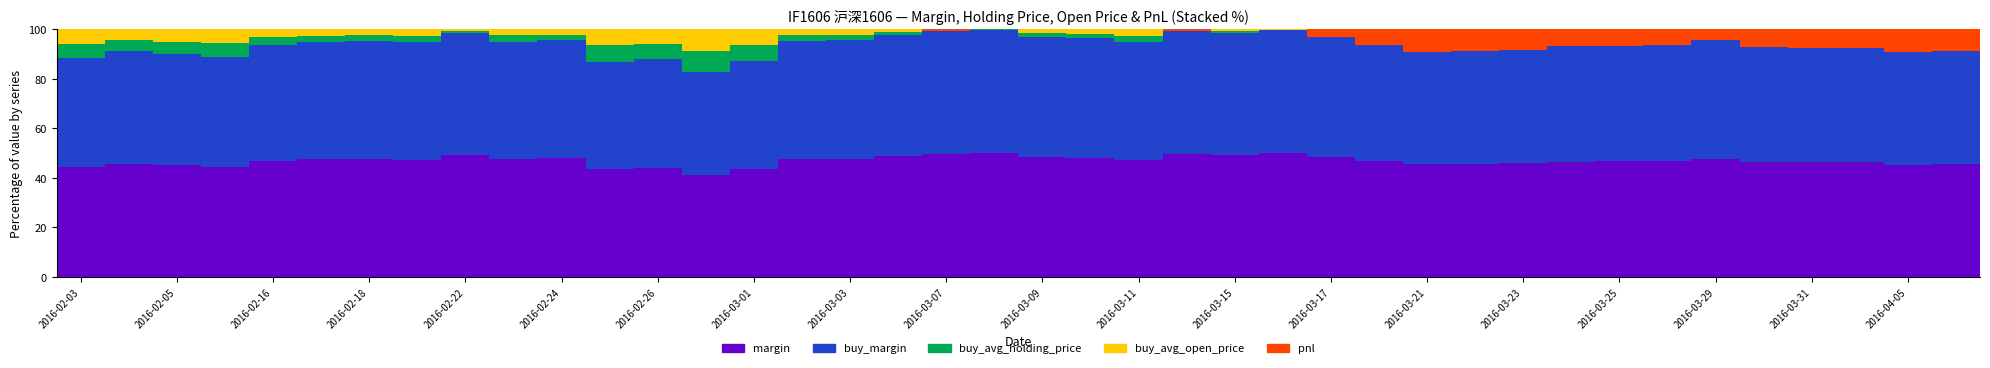

What is the highest value of the margin series?

50.0